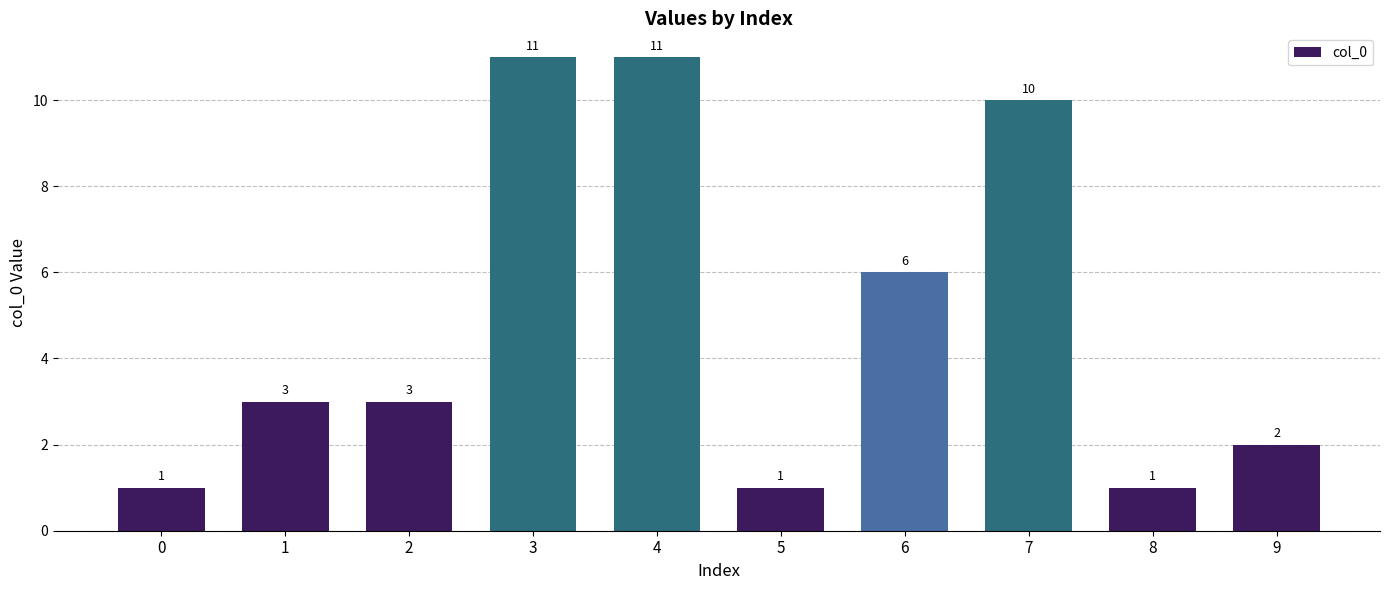

Reading left to right, what are all the values shown in this chart?

0=1	1=3	2=3	3=11	4=11	5=1	6=6	7=10	8=1	9=2